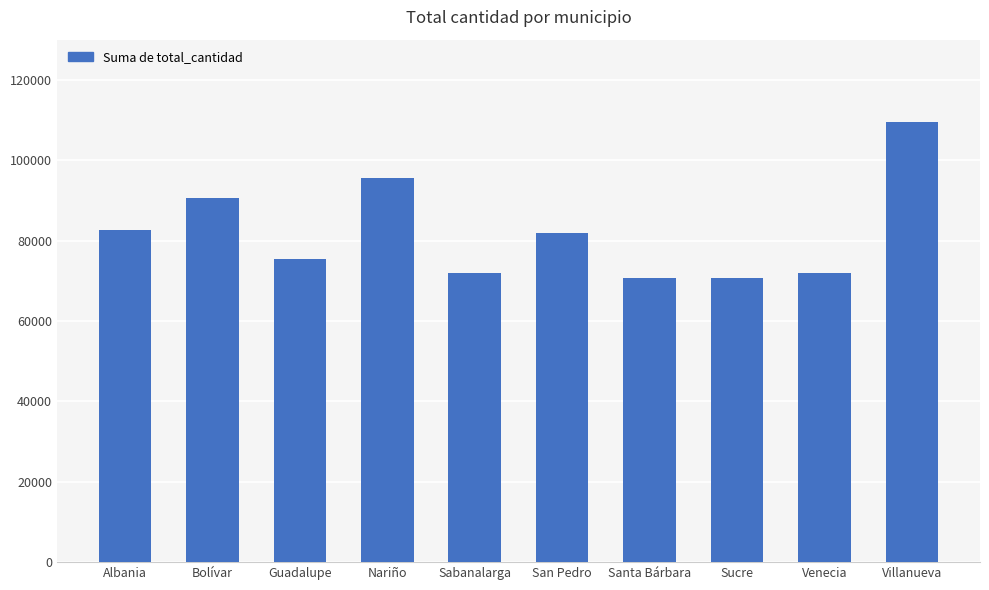

What is the label of the 2nd bar from the left?

Bolívar